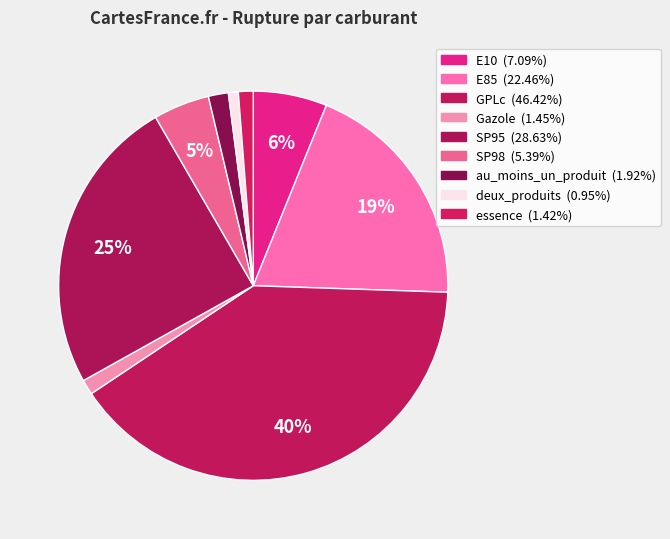

Which category has the biggest portion of the pie?

GPLc